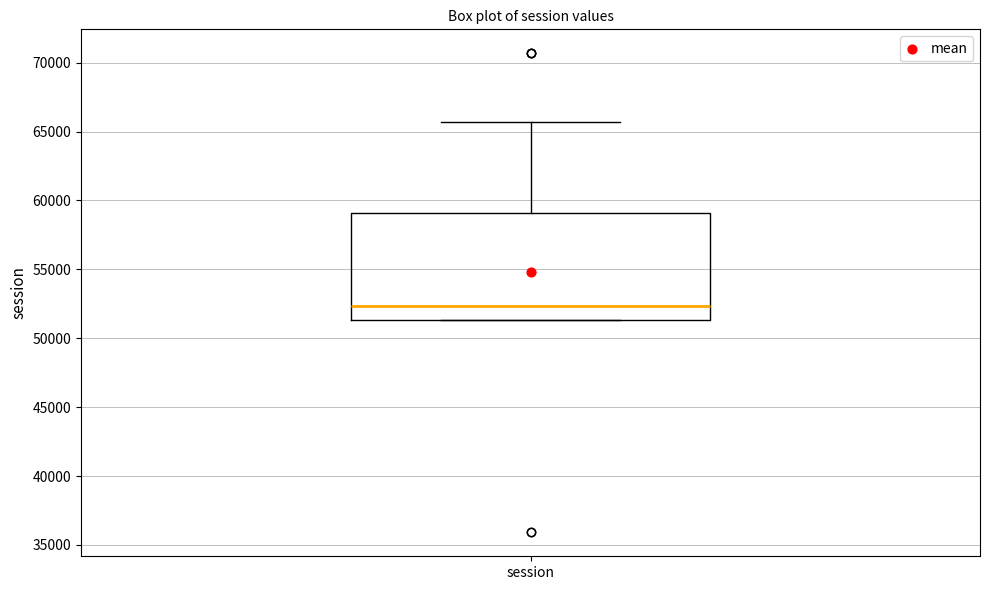

Transcribe this box plot: give where the median line is, the range the box spans, and where the two whiskers end, as read against the y-axis. The values are not printed on the chart, so give them approximately, as read against the axis.

median 52500, box 51500 to 59000, whiskers 51500 to 65500